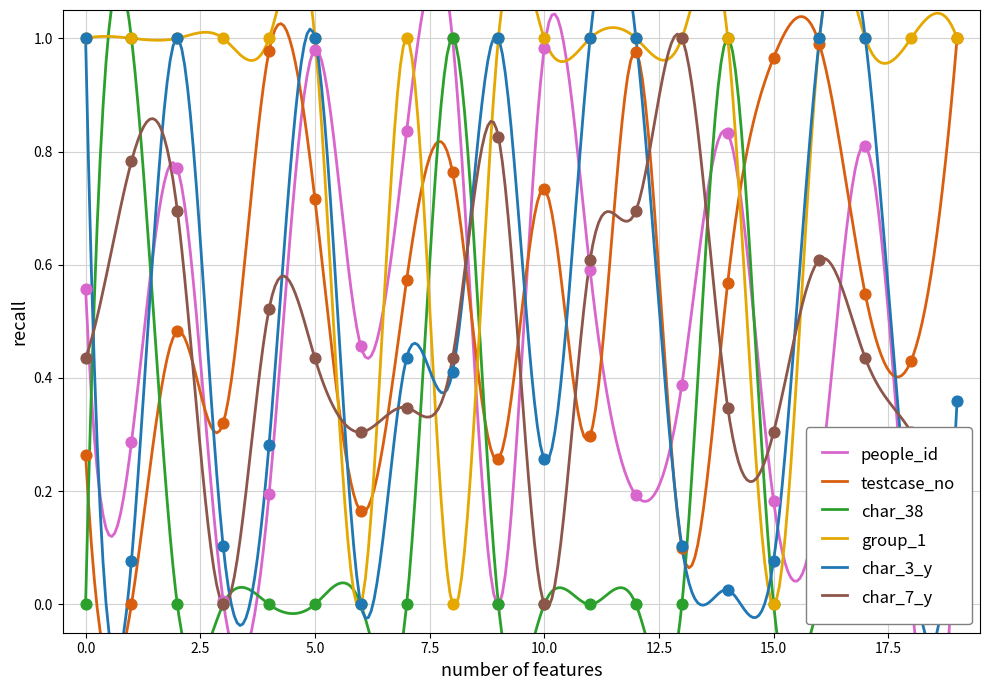

At how many categories does at least one series exceed 0?

20